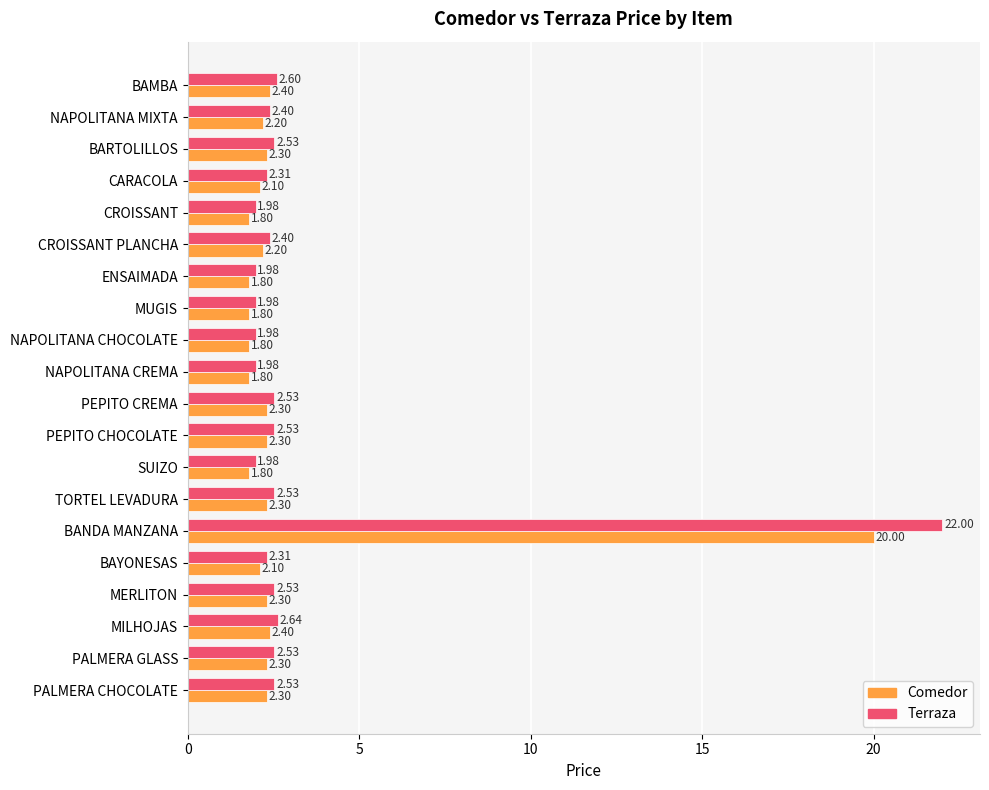

At NAPOLITANA CHOCOLATE, list the series in order from largest to smallest.

Terraza, Comedor